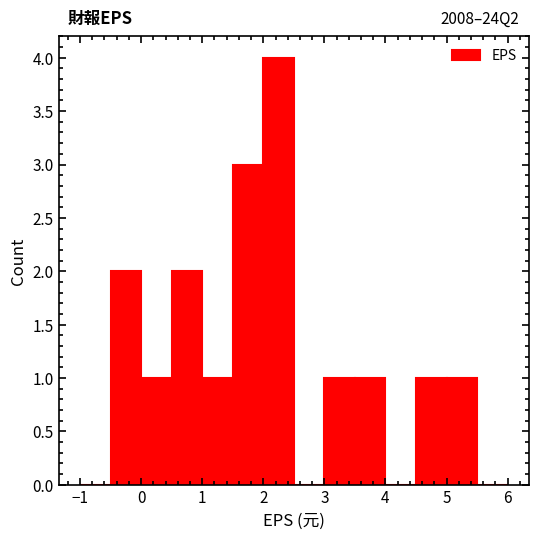

Over which range of the x-axis is the bar tallest?

2.0 to 2.5